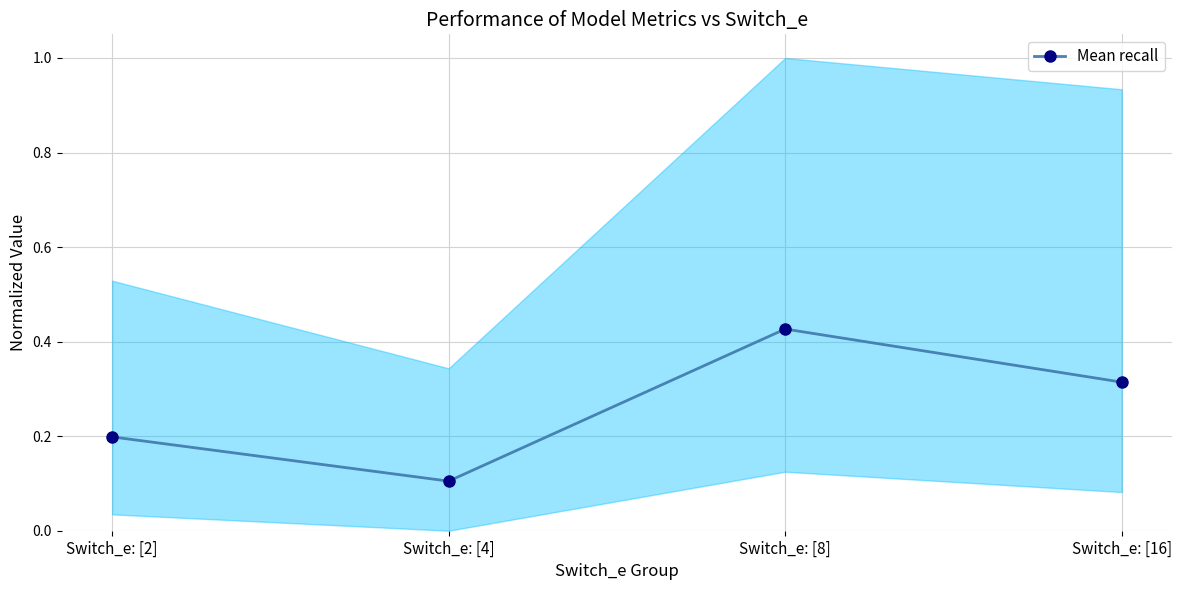

The chart shows a value of 0.4 at Switch_e: [8]. True or false?

True